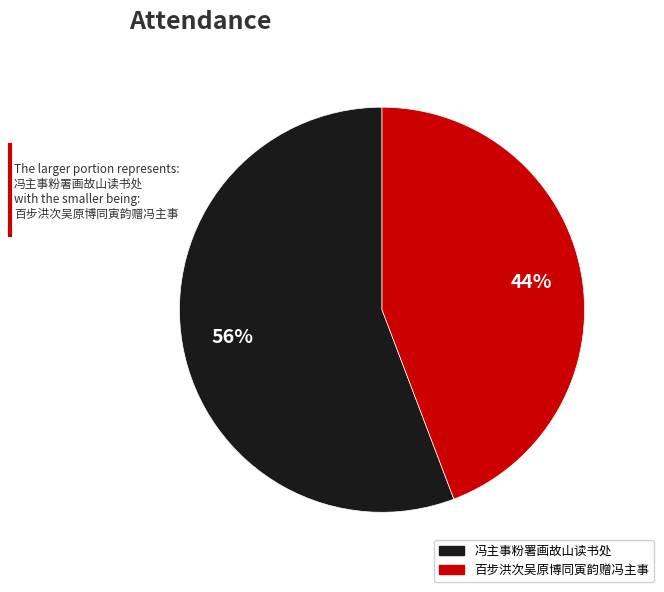

Does 百步洪次吴原博同寅韵赠冯主事 account for over 50% of the chart?

No